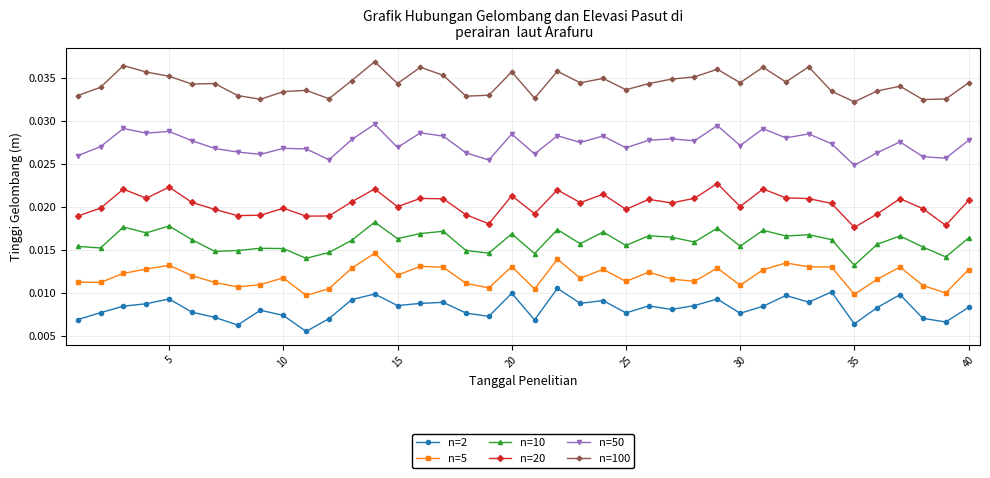

Count the n=5 values in the range 0 to 1.

40